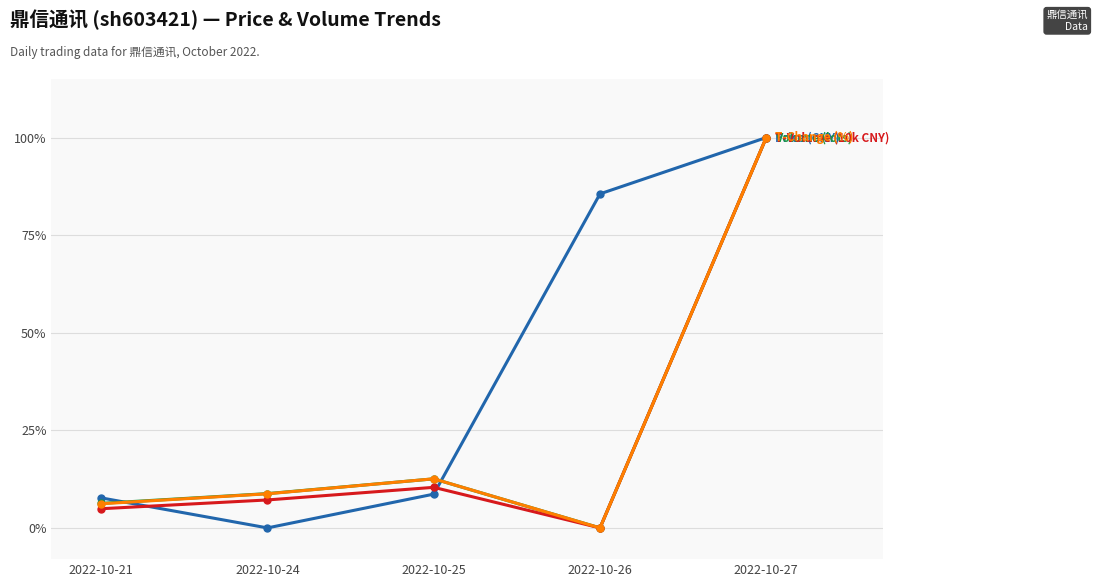

Is this an area chart (filled region under the line)?

No